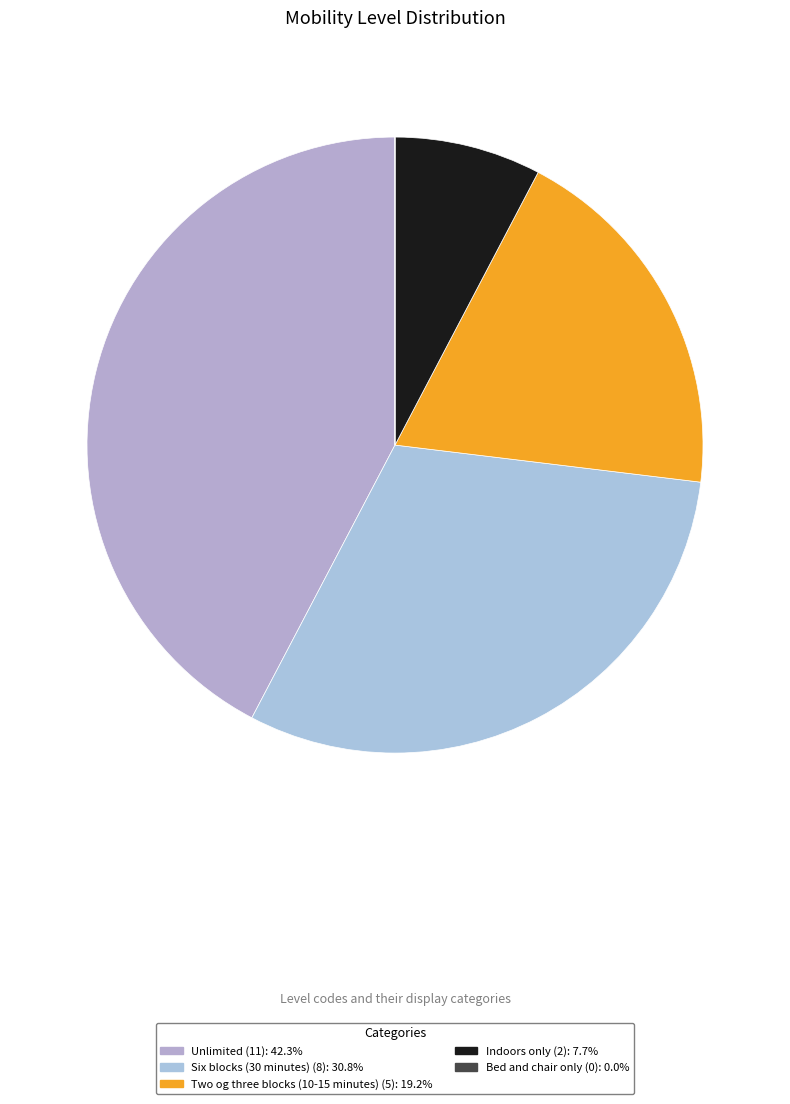

What portion of the pie excludes Indoors only (2)?

92.3%